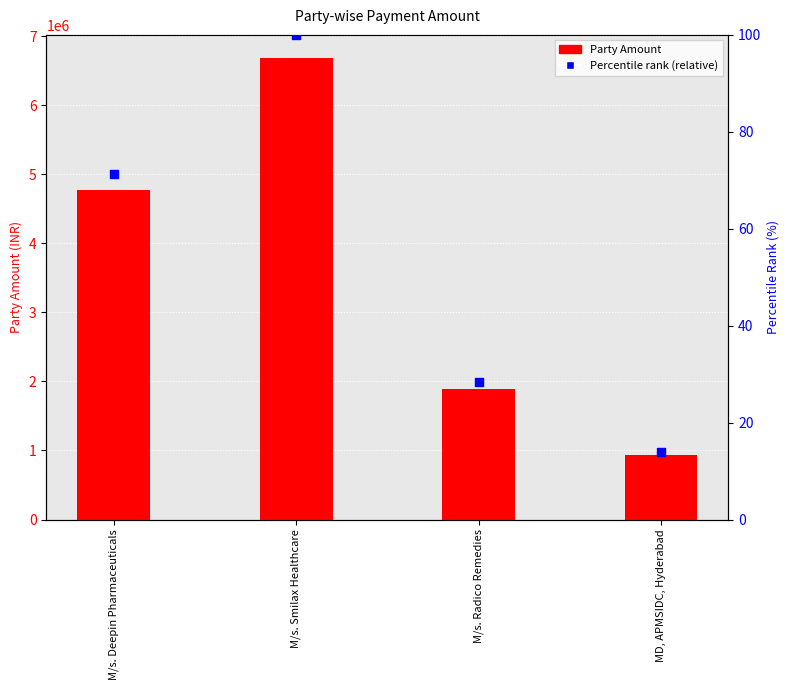

Is the value of Percentile rank (relative) at MD, APMSIDC, Hyderabad greater than the value of Party Amount at M/s. Radico Remedies?

No